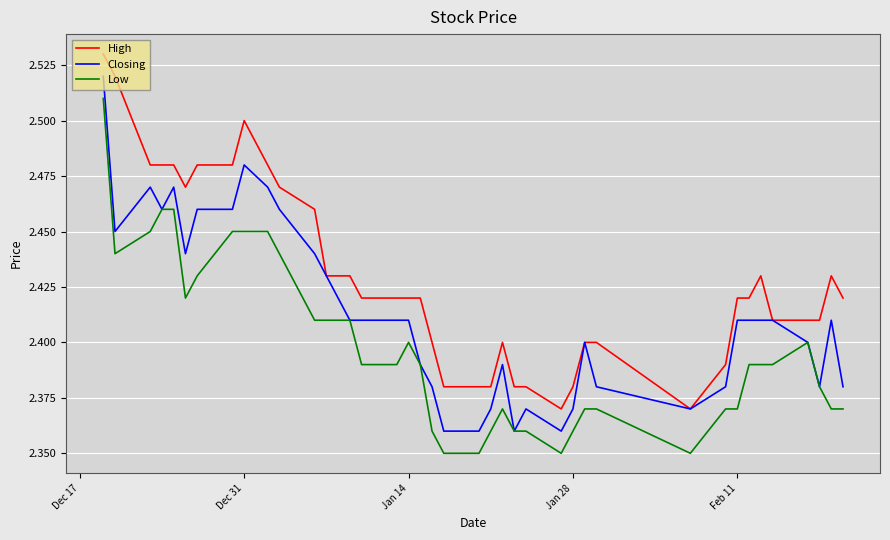

List the series in order of their overall mean, highest first.

High, Closing, Low